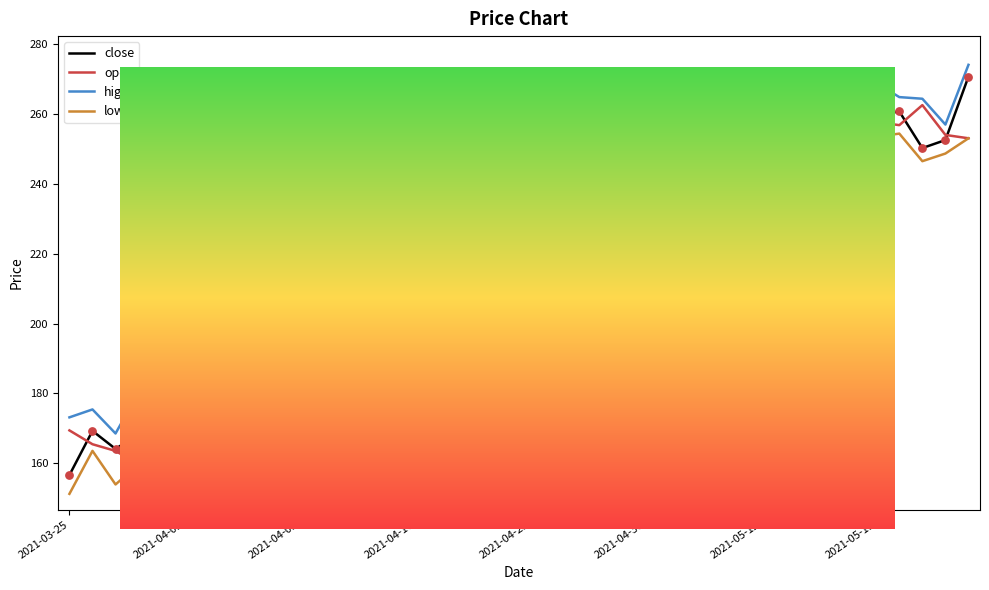

Which series contains the lowest Y value?

low